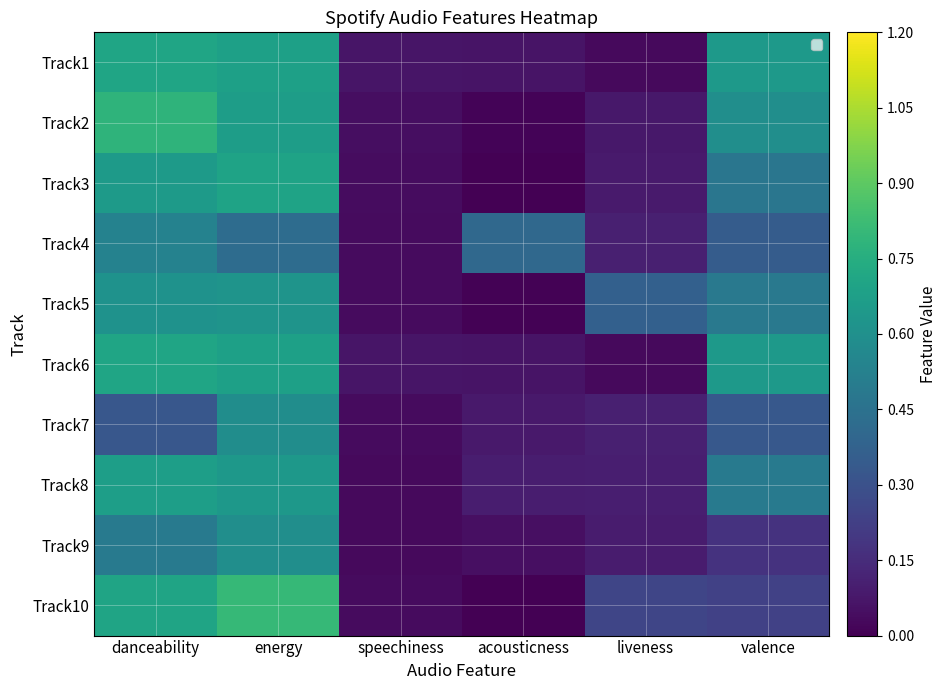

Reading left to right, what are all the values shown in this chart?

Track1: danceability=0.7	energy=0.7	speechiness=0.1	acousticness=0.1	liveness=0.0	valence=0.6
Track2: danceability=0.8	energy=0.7	speechiness=0.0	acousticness=0.0	liveness=0.1	valence=0.6
Track3: danceability=0.7	energy=0.7	speechiness=0.0	acousticness=0.0	liveness=0.1	valence=0.5
Track4: danceability=0.5	energy=0.4	speechiness=0.0	acousticness=0.4	liveness=0.1	valence=0.3
Track5: danceability=0.6	energy=0.6	speechiness=0.0	acousticness=0.0	liveness=0.4	valence=0.5
Track6: danceability=0.7	energy=0.7	speechiness=0.1	acousticness=0.1	liveness=0.0	valence=0.6
Track7: danceability=0.3	energy=0.6	speechiness=0.0	acousticness=0.1	liveness=0.1	valence=0.3
Track8: danceability=0.7	energy=0.6	speechiness=0.0	acousticness=0.1	liveness=0.1	valence=0.5
Track9: danceability=0.5	energy=0.6	speechiness=0.0	acousticness=0.0	liveness=0.1	valence=0.2
Track10: danceability=0.7	energy=0.8	speechiness=0.0	acousticness=0.0	liveness=0.2	valence=0.2